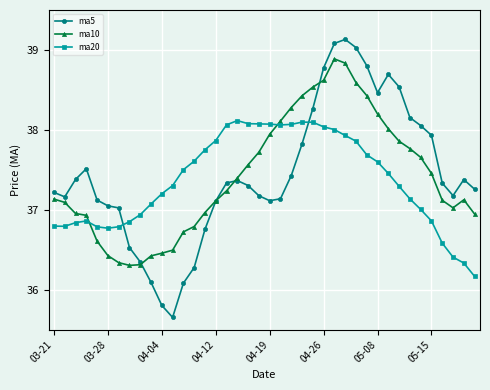

At how many categories does at least one series exceed 36?

40